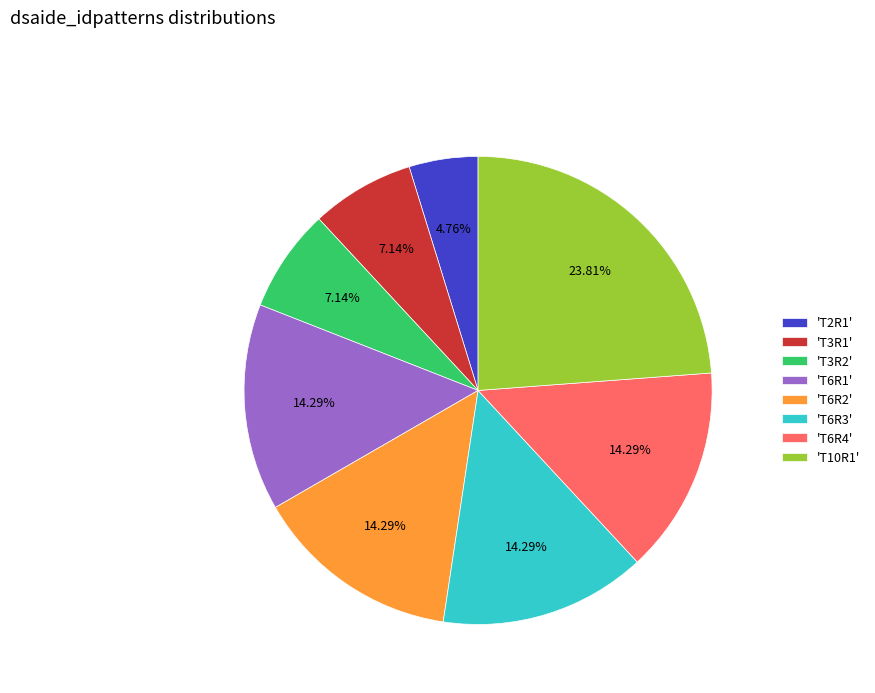

Approximately how many times larger is the value at 'T10R1' compared to 'T6R2'?

1.7